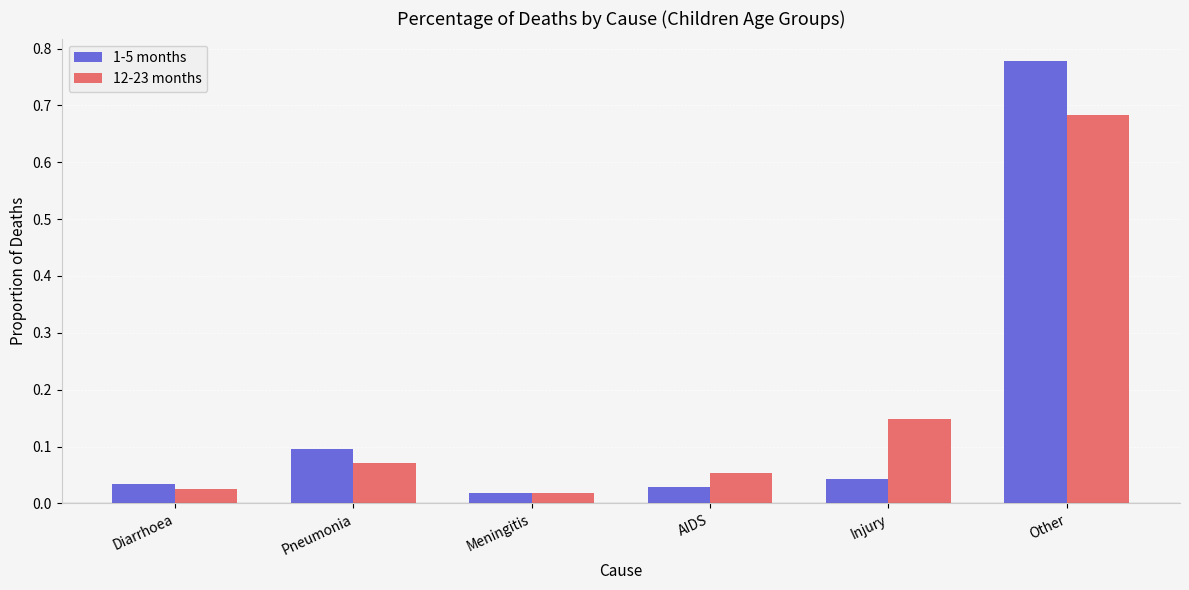

Where is 12-23 months nearest to the value 0?

Meningitis